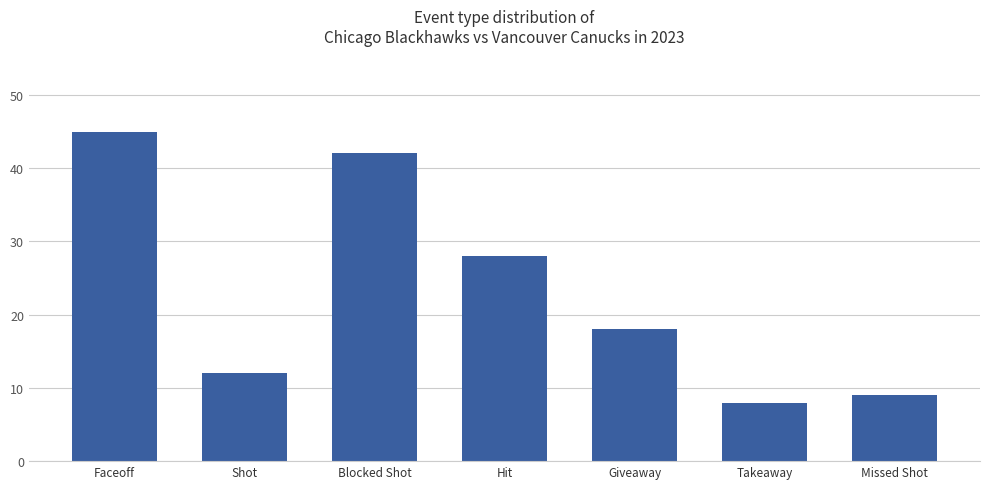

At which category does the chart reach its peak across all series?

Faceoff